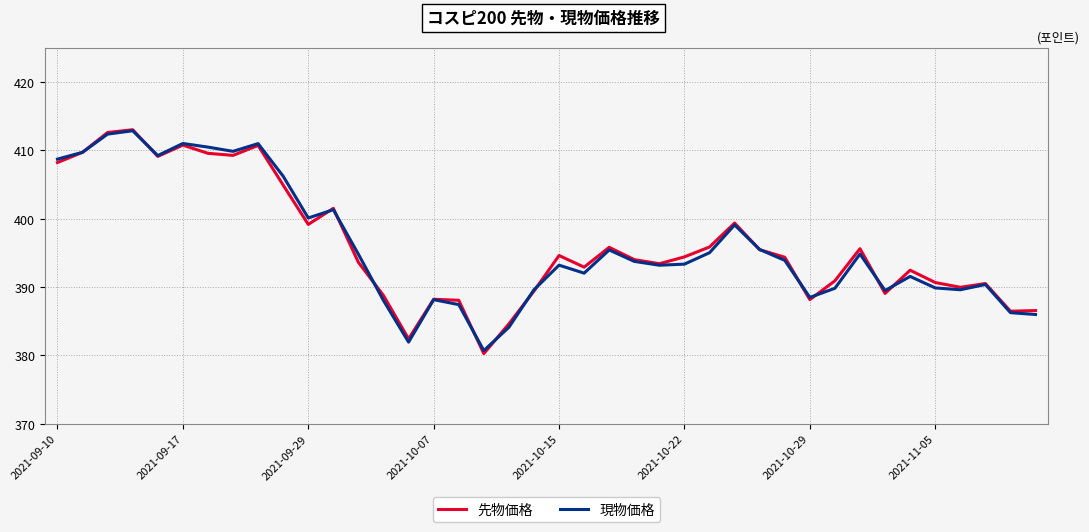

What is the maximum value shown in the chart?

413.0